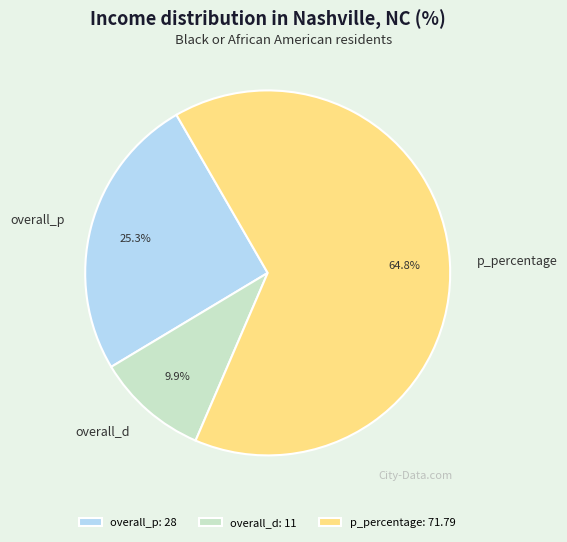

Between overall_d and p_percentage, which is larger?

p_percentage